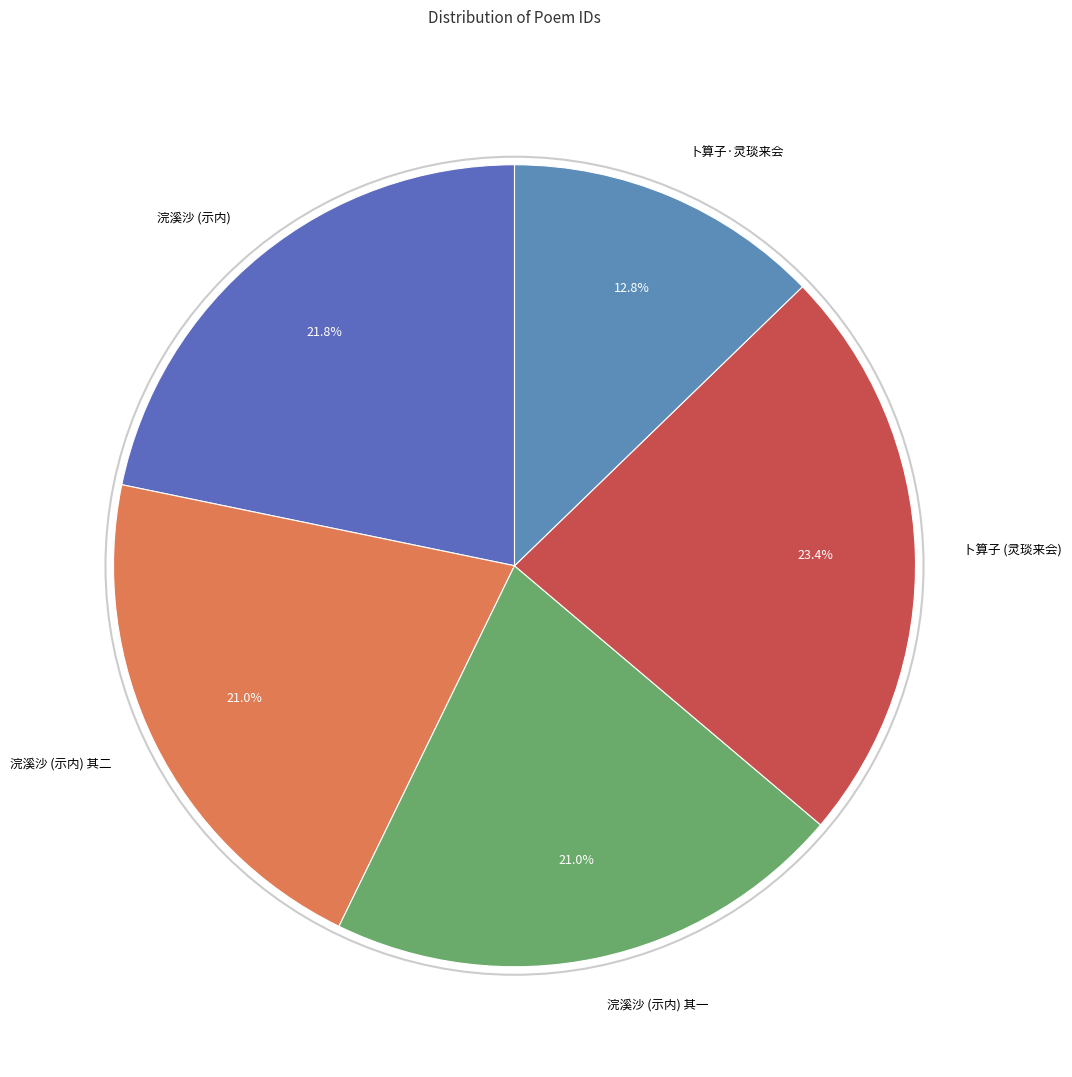

Is 卜算子 (灵琰来会) the majority of the pie?

No